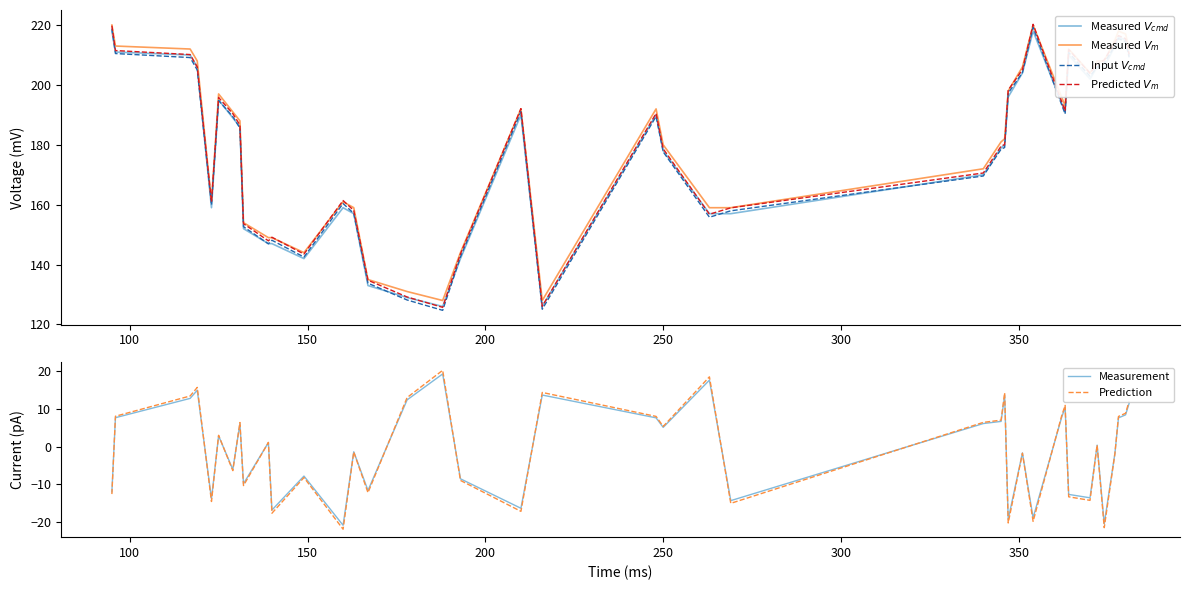

The Predicted $V_m$ series shows 78.3 at 150. True or false?

False